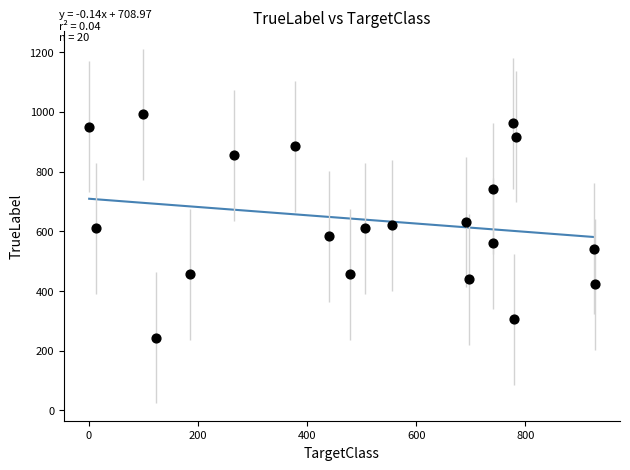

What is the range of X values (max minus min)?

926